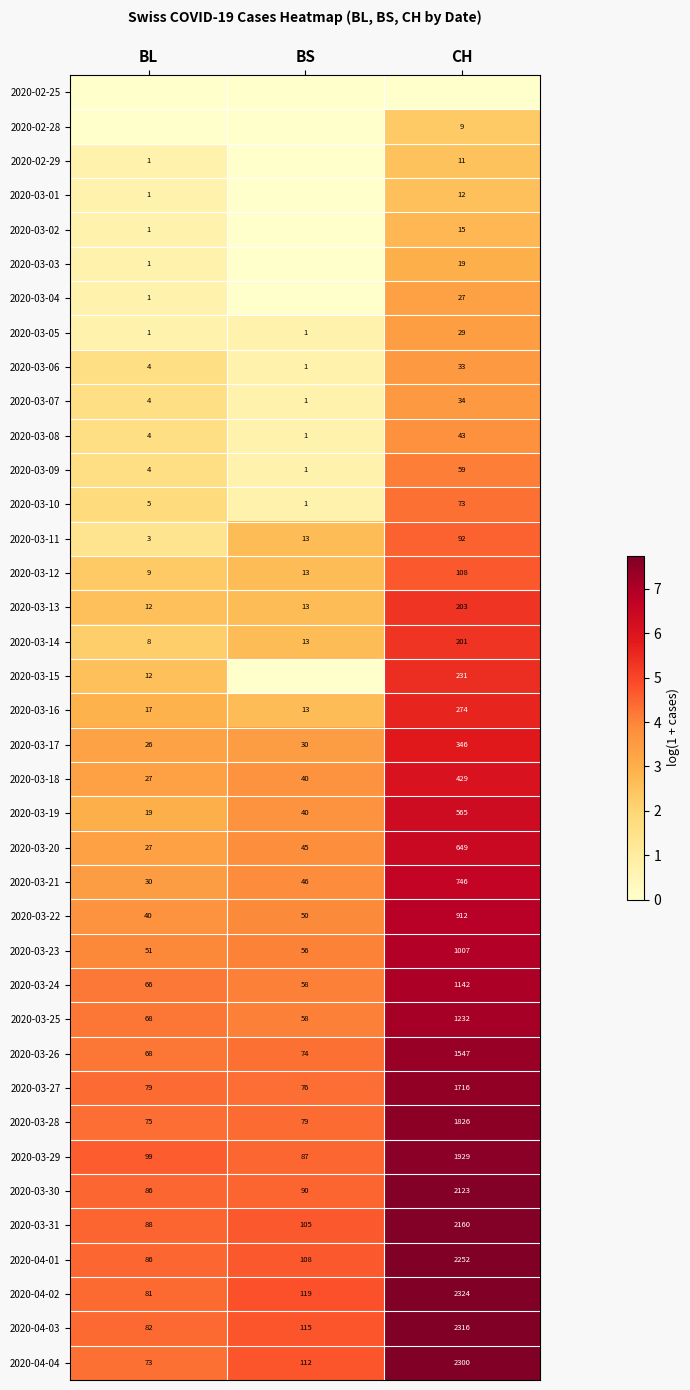

At which label is 2020-03-22 closest to 476?

BS